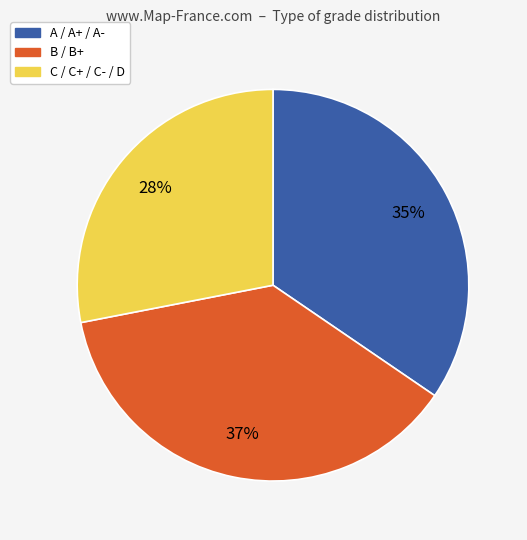

To the nearest percent, what is the combined percentage of B / B+ and A / A+ / A-?

72%